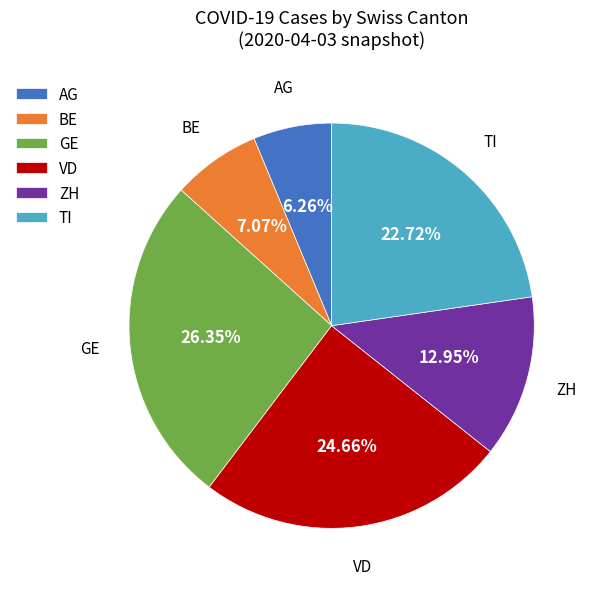

Which has a higher value, VD or GE?

GE